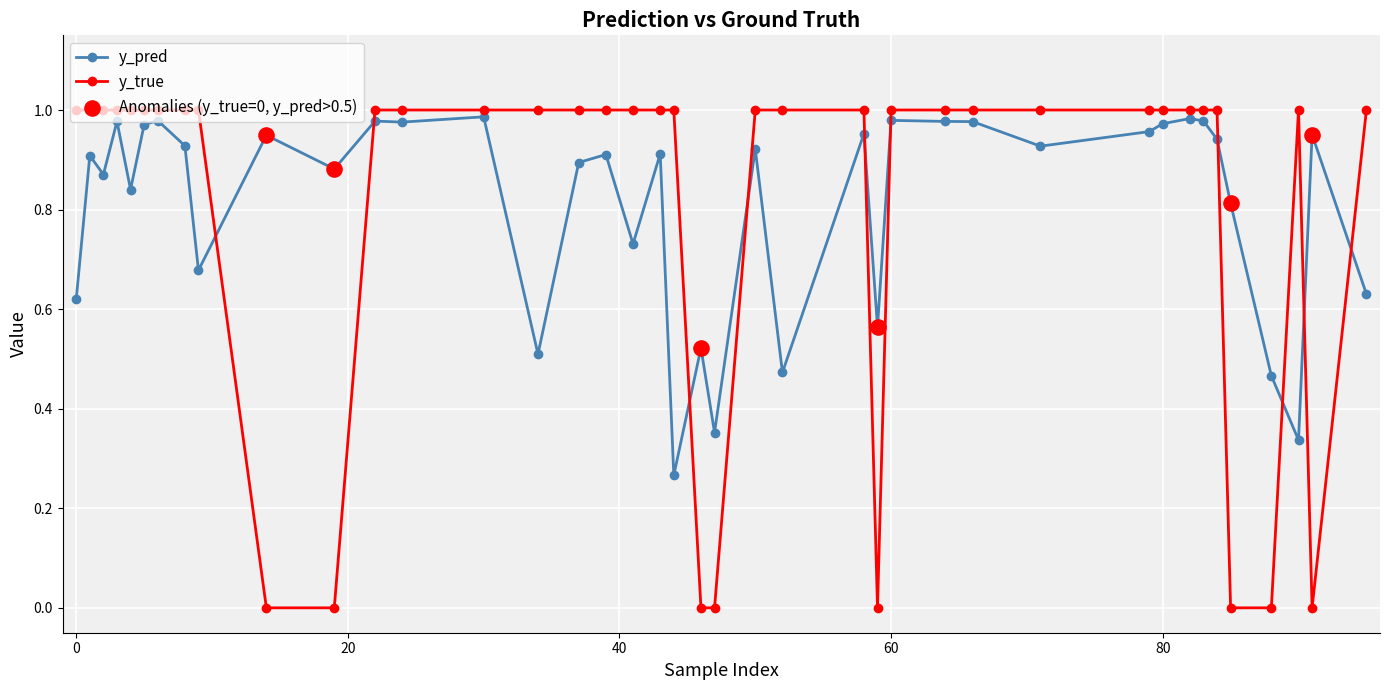

True or false: y_pred has more than 0 interior local peaks.

True